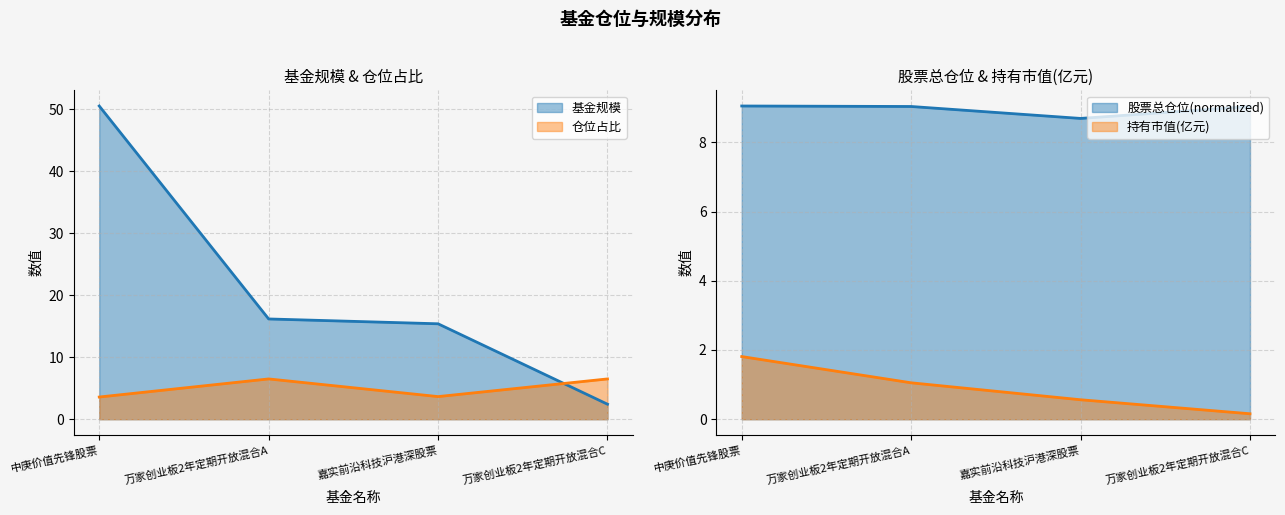

Where does the 仓位占比 series first go above 6?

万家创业板2年定期开放混合A